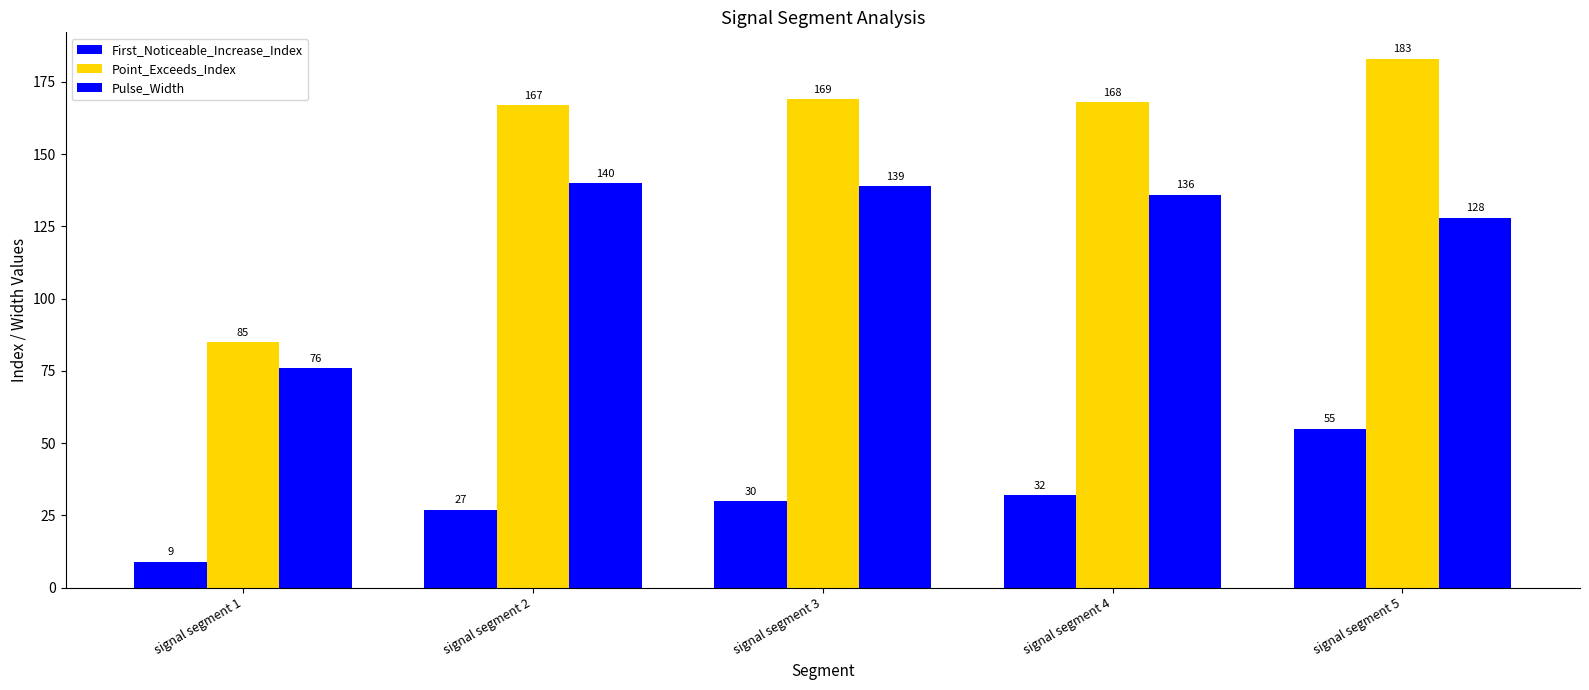

How many groups of bars are there?

5